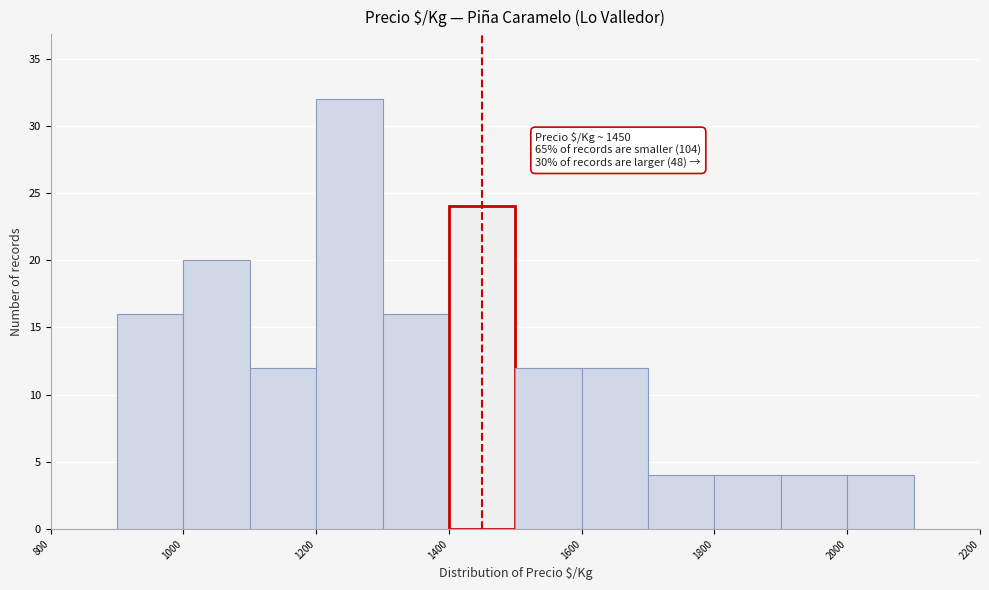

Over which range of the x-axis is the bar tallest?

1200 to 1300